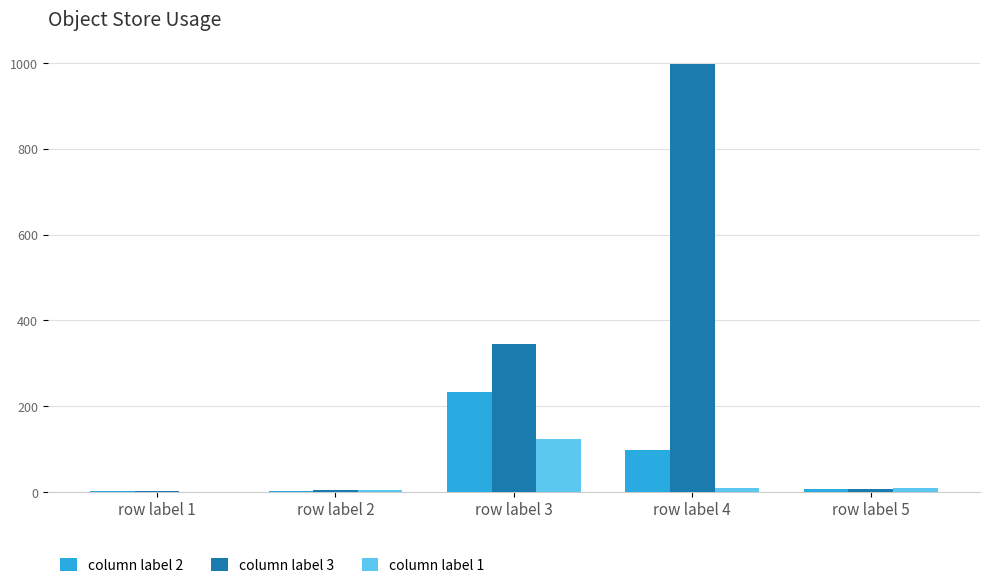

Is the value of column label 1 at row label 3 greater than the value of column label 3 at row label 3?

No